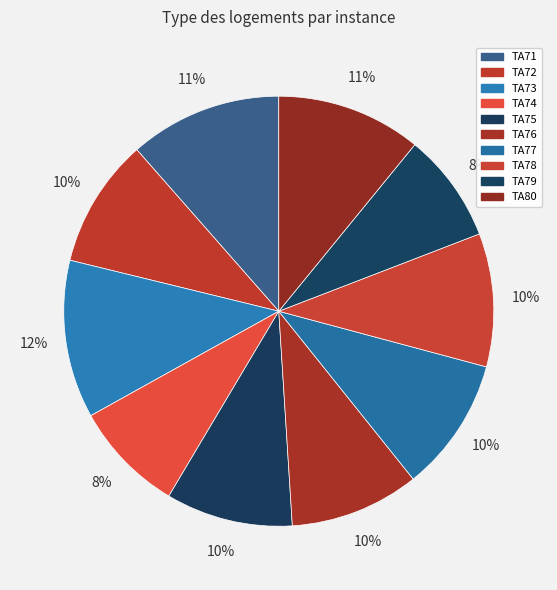

How many slices are in this pie chart?

10